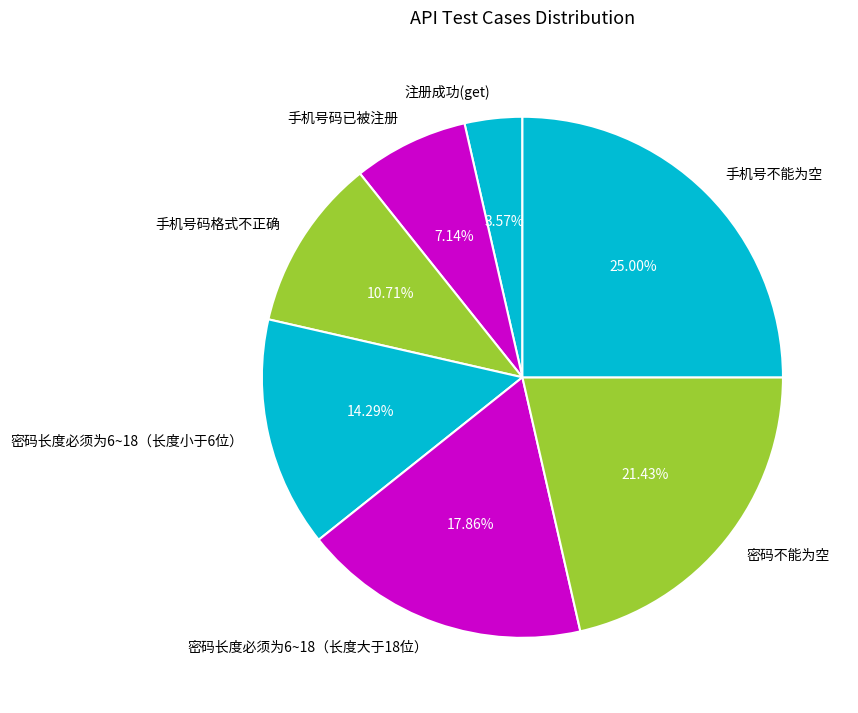

Count the number of slices in the pie.

7